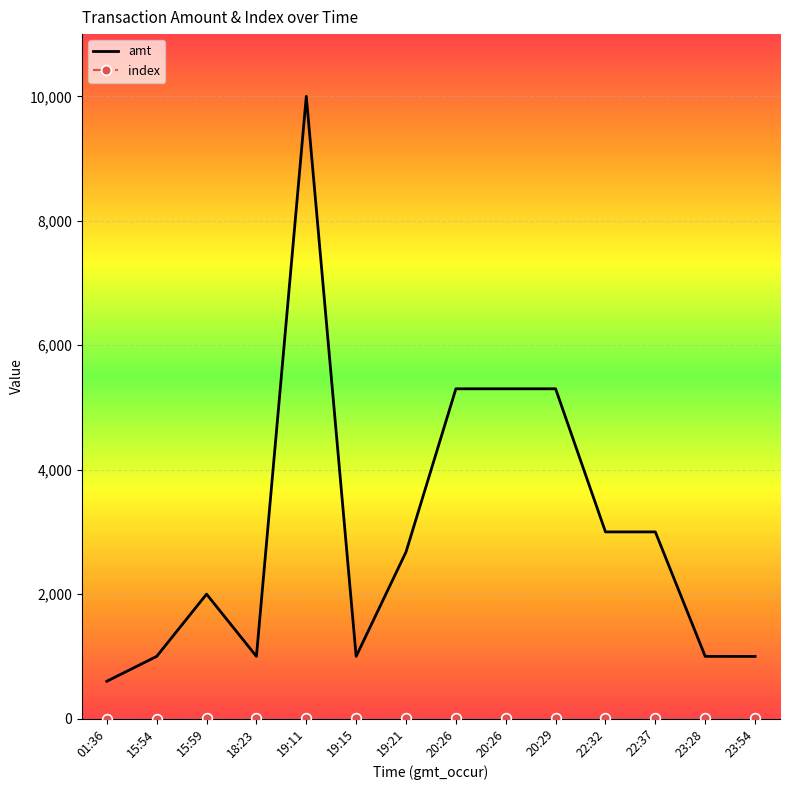

Reading left to right, transcribe all the data shown in this chart.

amt: 01:36=600	15:54=1000	15:59=2000	18:23=1000	19:11=10000	19:15=1000	19:21=2678	20:26=5300	20:26=5300	20:29=5300	22:32=3000	22:37=3000	23:28=1000	23:54=999
index: 01:36=0	15:54=1	15:59=2	18:23=3	19:11=4	19:15=5	19:21=6	20:26=7	20:26=8	20:29=9	22:32=10	22:37=11	23:28=12	23:54=13